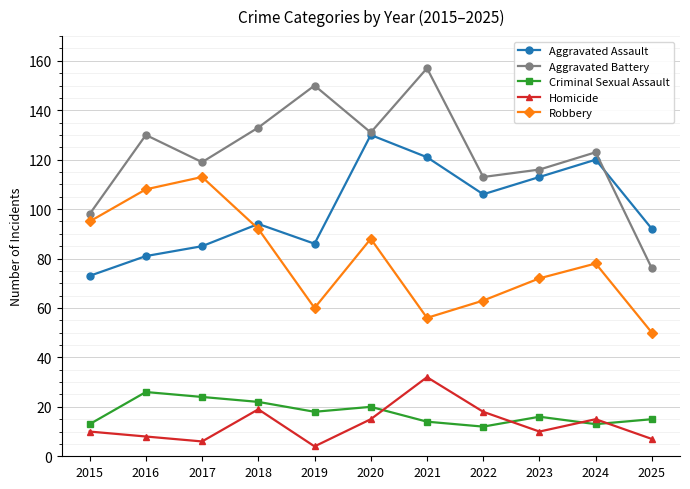

What is the minimum value for Aggravated Assault?

73